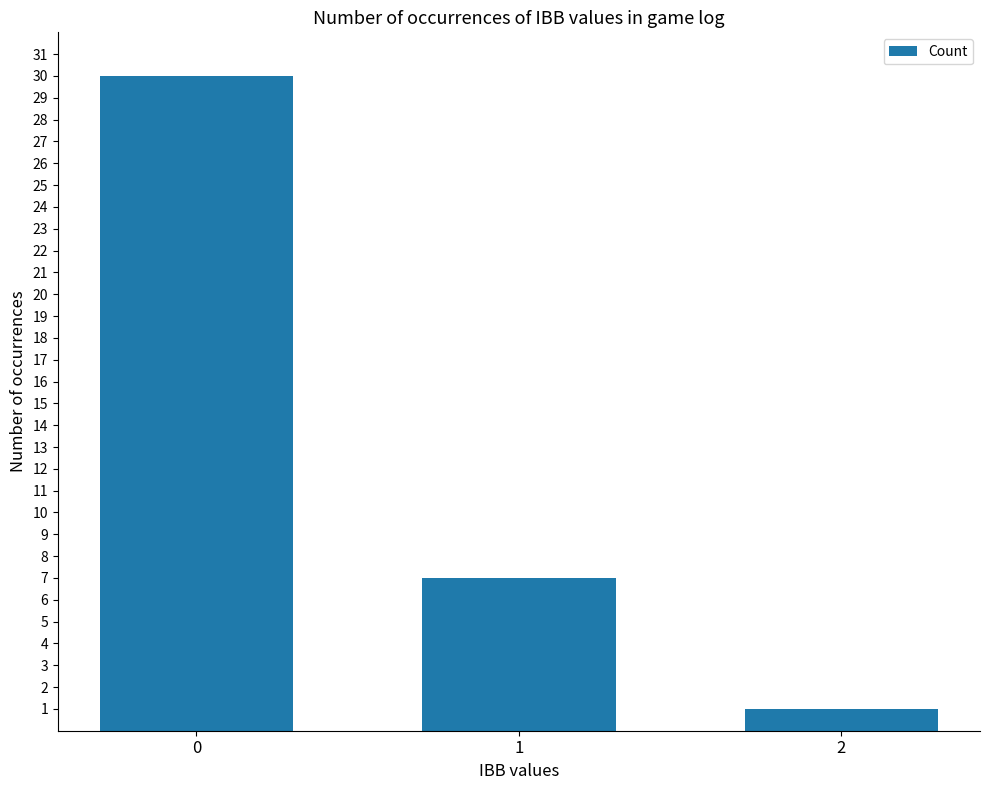

List the labels in order of value, smallest first.

2, 1, 0